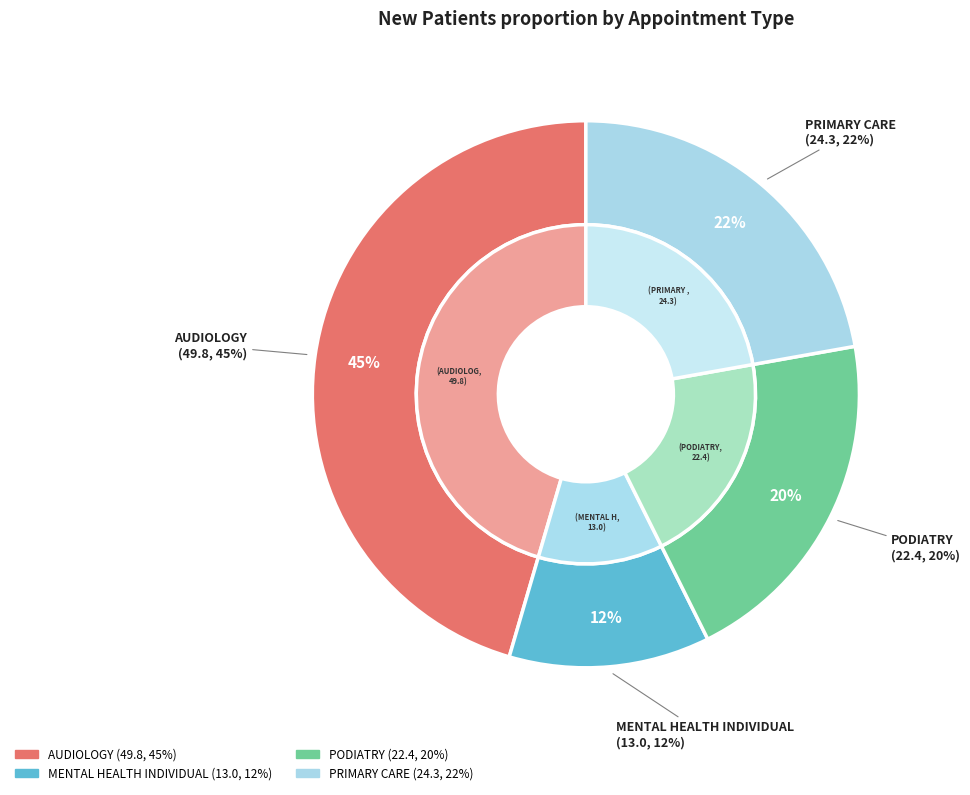

Which slice is the largest?

AUDIOLOGY